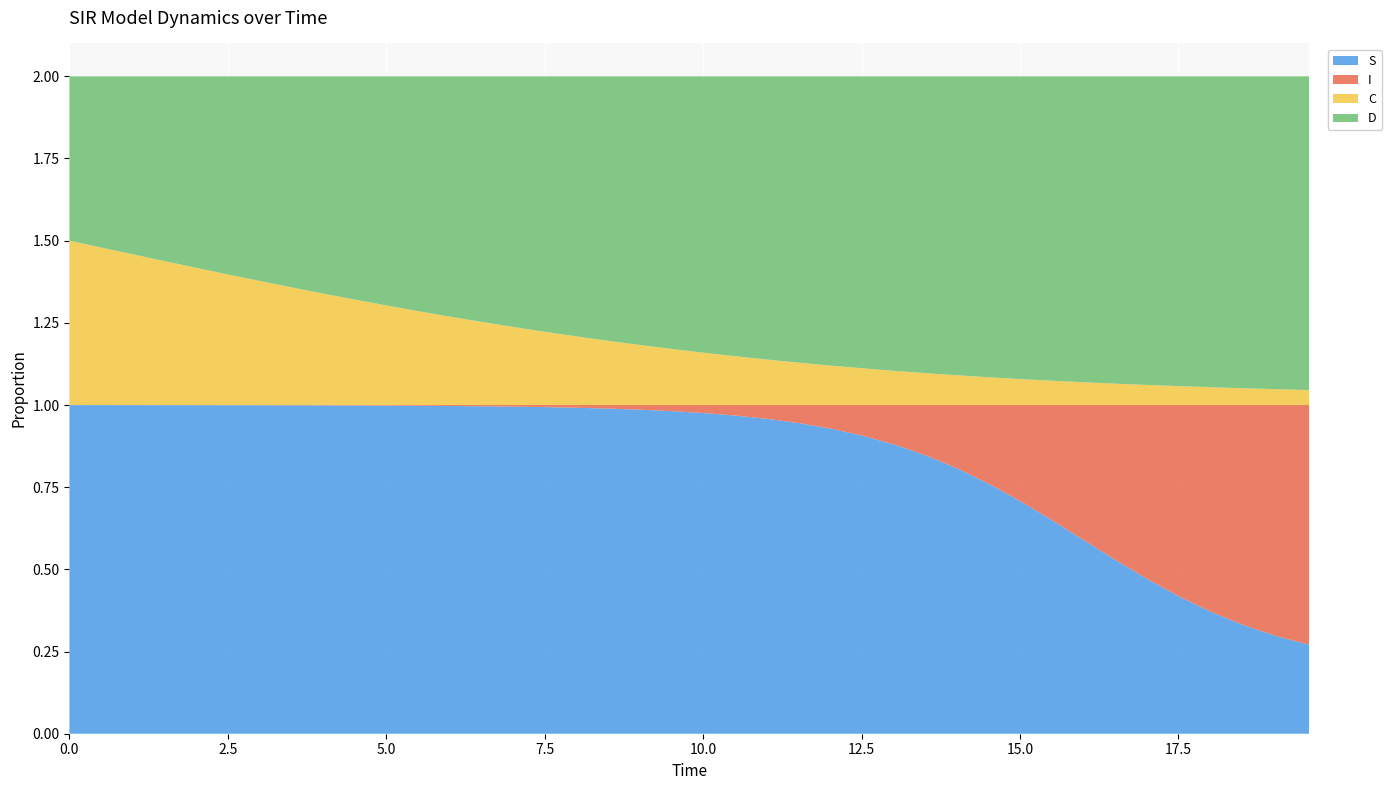

Reading right to left, extract all data points from this chart.

S: 39=0.3	38=0.3	37=0.3	36=0.4	35=0.4	34=0.5	33=0.5	32=0.6	31=0.6	30=0.7	29=0.8	28=0.8	27=0.8	26=0.9	25=0.9	24=0.9	23=0.9	22=1.0	21=1.0	20=1.0	19=1.0	18=1.0	17=1.0	16=1.0	15=1.0	14=1.0	13=1.0	12=1.0	11=1.0	10=1.0	9=1.0	8=1.0	7=1.0	6=1.0	5=1.0	4=1.0	3=1.0	2=1.0	1=1.0	0=1.0
I: 39=0.7	38=0.7	37=0.7	36=0.6	35=0.6	34=0.5	33=0.5	32=0.4	31=0.4	30=0.3	29=0.2	28=0.2	27=0.2	26=0.1	25=0.1	24=0.1	23=0.1	22=0.0	21=0.0	20=0.0	19=0.0	18=0.0	17=0.0	16=0.0	15=0.0	14=0.0	13=0.0	12=0.0	11=0.0	10=0.0	9=0.0	8=0.0	7=0.0	6=0.0	5=0.0	4=0.0	3=0.0	2=0.0	1=0.0	0=0.0
C: 39=0.0	38=0.0	37=0.1	36=0.1	35=0.1	34=0.1	33=0.1	32=0.1	31=0.1	30=0.1	29=0.1	28=0.1	27=0.1	26=0.1	25=0.1	24=0.1	23=0.1	22=0.1	21=0.1	20=0.2	19=0.2	18=0.2	17=0.2	16=0.2	15=0.2	14=0.2	13=0.3	12=0.3	11=0.3	10=0.3	9=0.3	8=0.3	7=0.4	6=0.4	5=0.4	4=0.4	3=0.4	2=0.5	1=0.5	0=0.5
D: 39=1.0	38=1.0	37=0.9	36=0.9	35=0.9	34=0.9	33=0.9	32=0.9	31=0.9	30=0.9	29=0.9	28=0.9	27=0.9	26=0.9	25=0.9	24=0.9	23=0.9	22=0.9	21=0.9	20=0.8	19=0.8	18=0.8	17=0.8	16=0.8	15=0.8	14=0.8	13=0.7	12=0.7	11=0.7	10=0.7	9=0.7	8=0.7	7=0.6	6=0.6	5=0.6	4=0.6	3=0.6	2=0.5	1=0.5	0=0.5